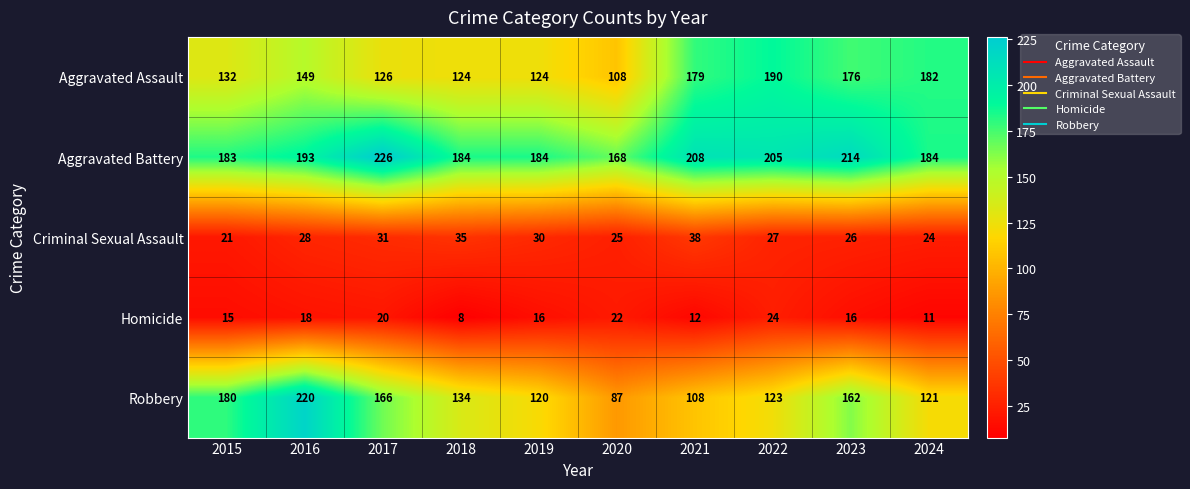

At 2015, list the series in order from largest to smallest.

Aggravated Battery, Robbery, Aggravated Assault, Criminal Sexual Assault, Homicide